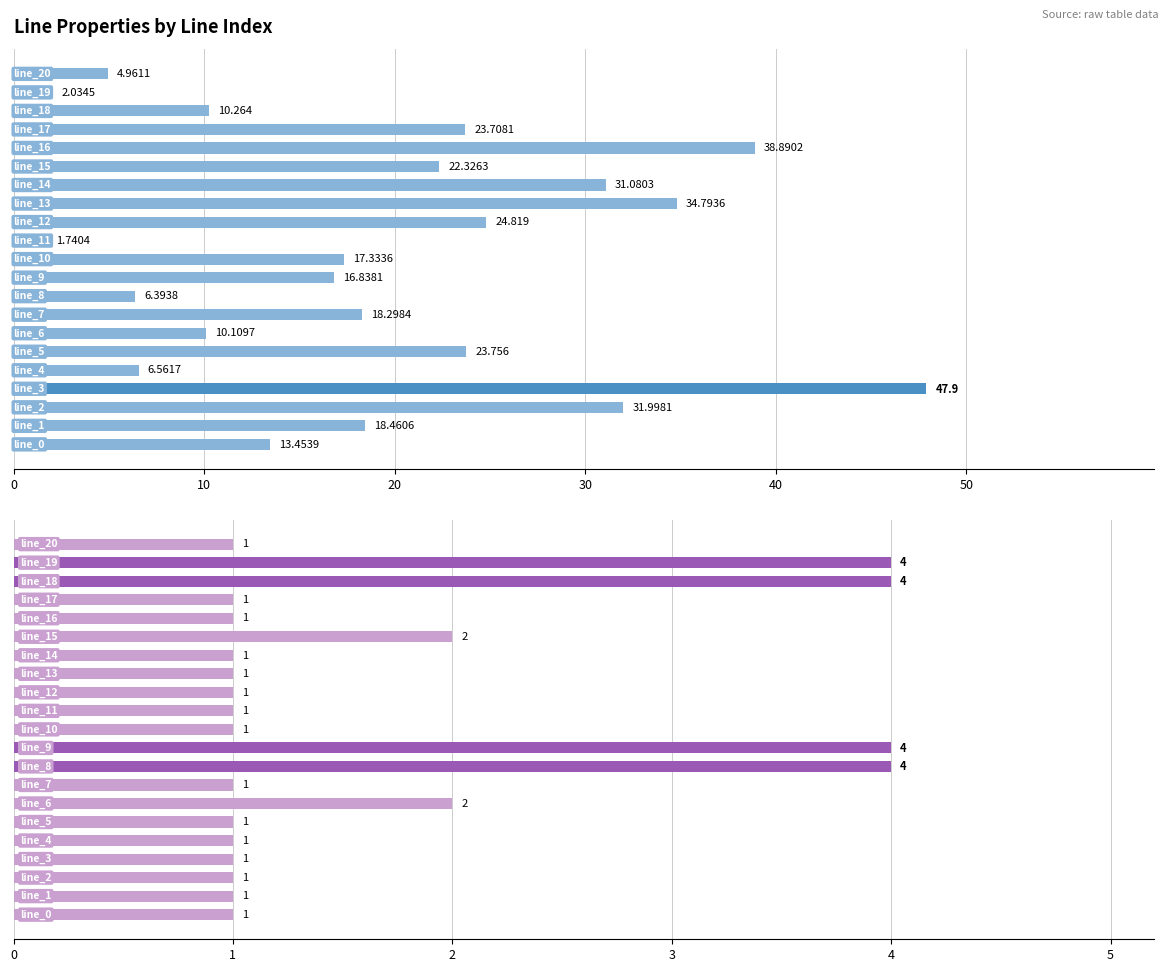

At how many categories does at least one series exceed 1?

21